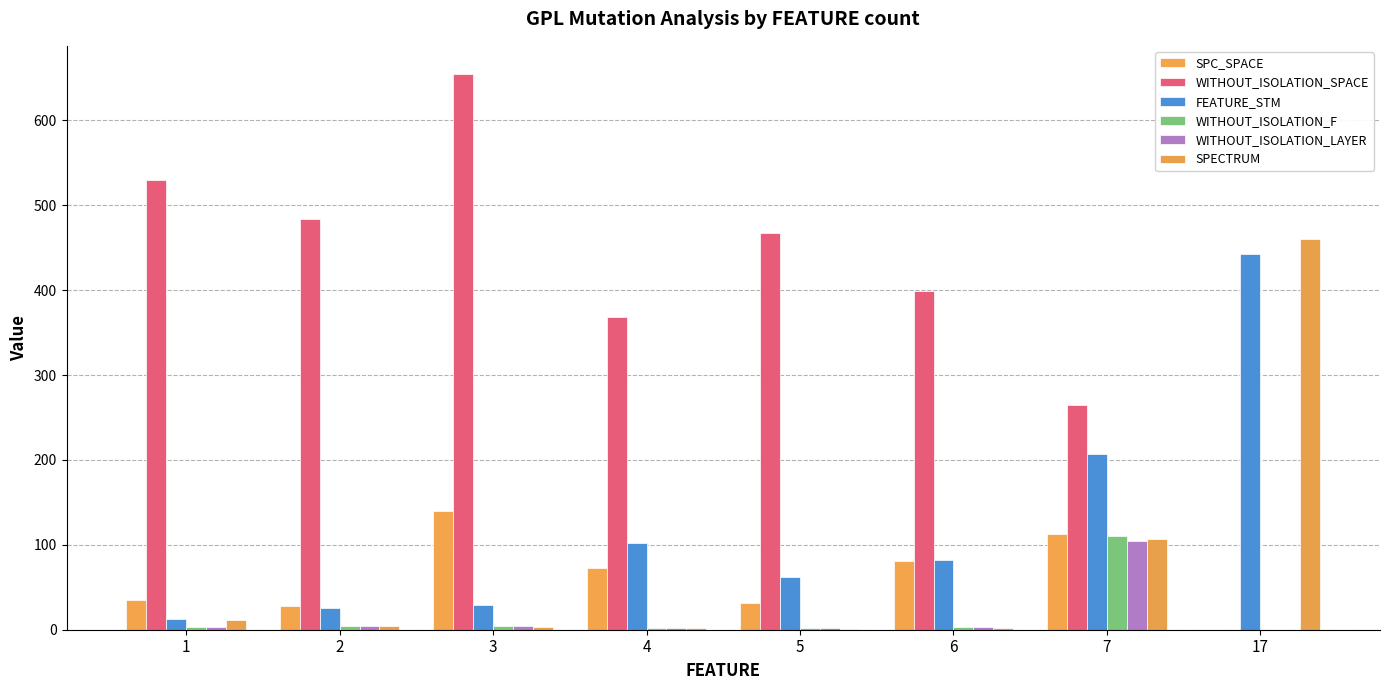

List the labels in order of FEATURE_STM value, smallest first.

1, 2, 3, 5, 6, 4, 7, 17